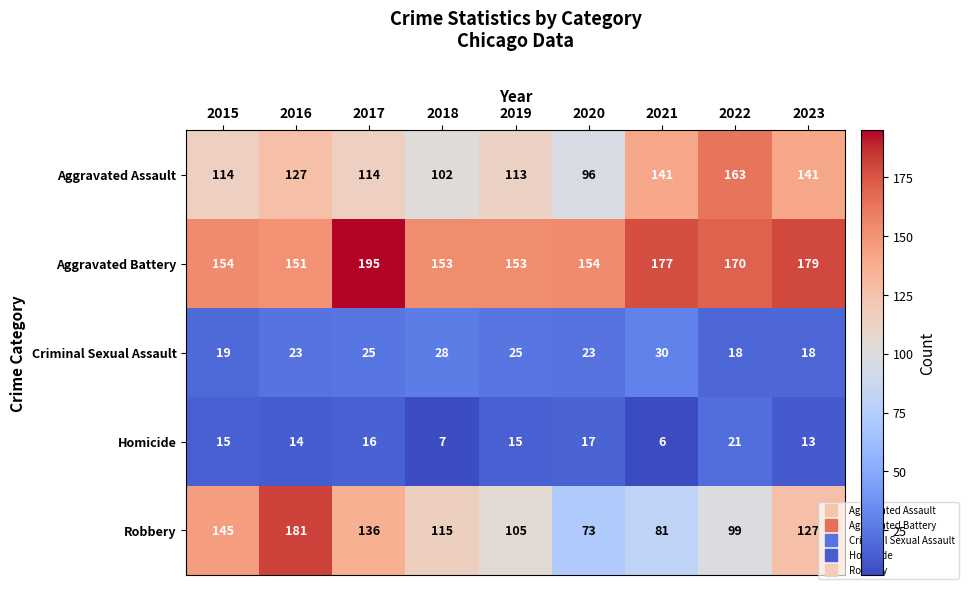

Which category has the highest value in the Robbery series?

2016